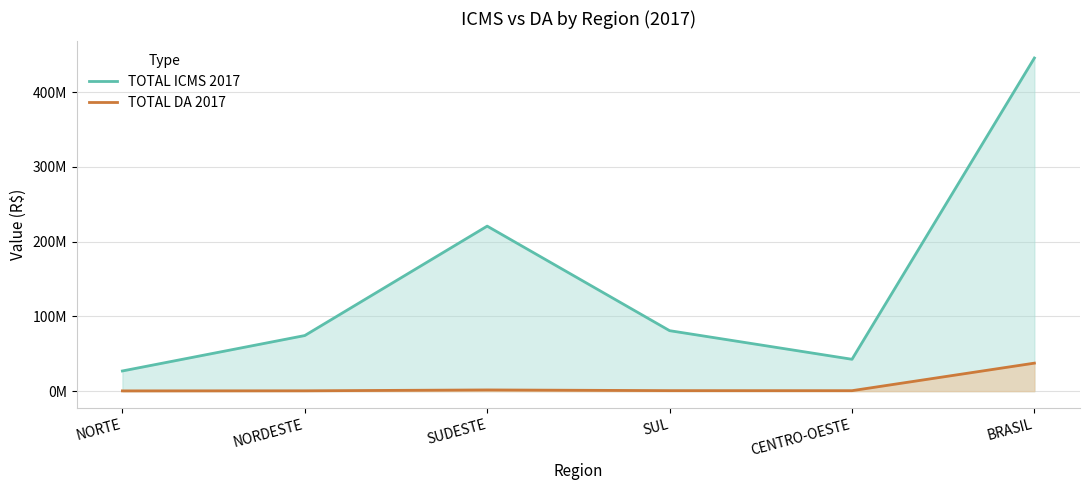

Is it true that TOTAL DA 2017 equals 348286 at NORTE?

True